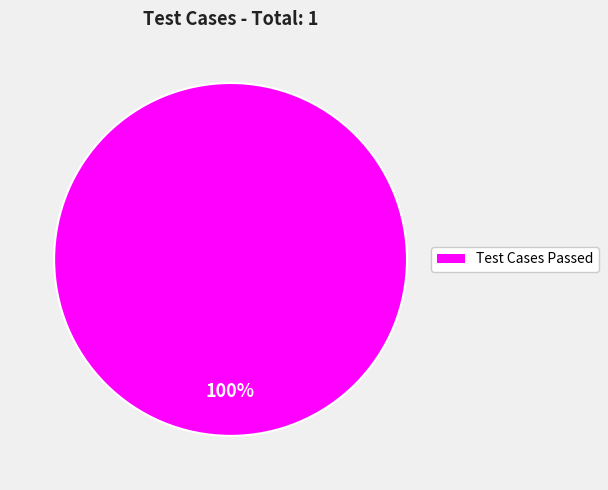

The Test Cases Passed slice represents 100% of the pie. True or false?

True